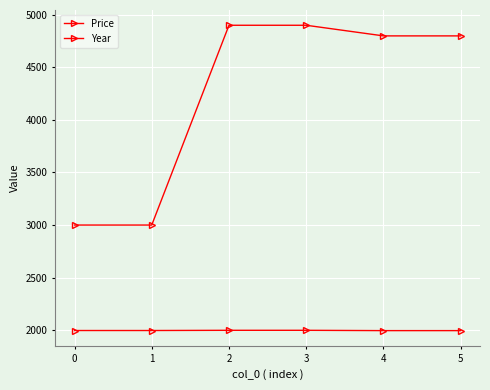

True or false: Year and Price cross at least once.

False